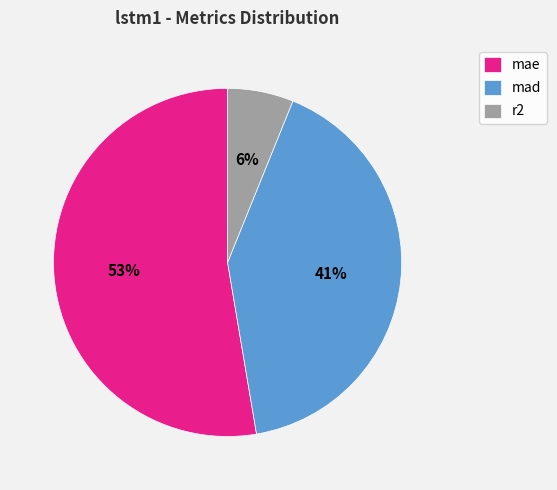

How many slices are in this pie chart?

3